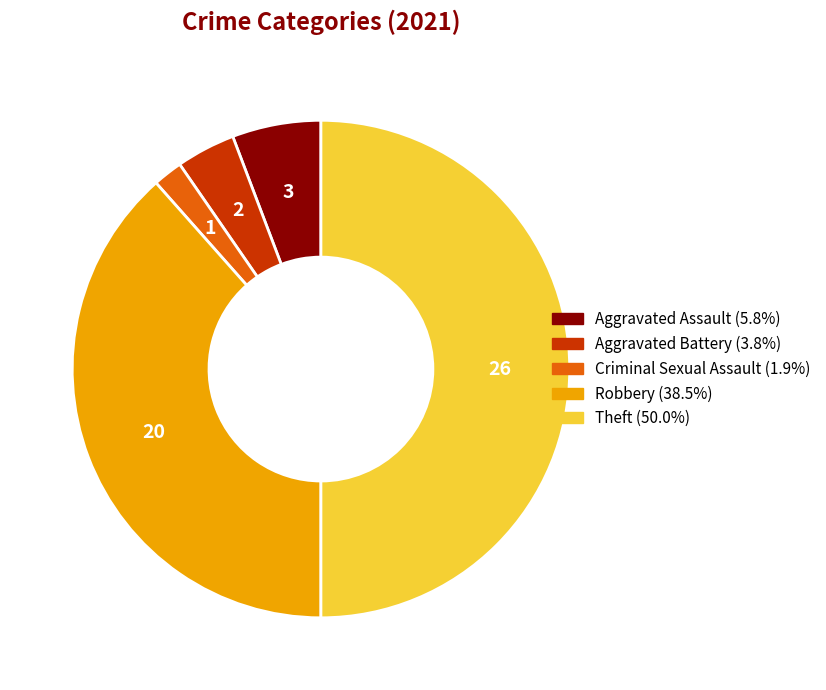

Is Aggravated Battery the majority of the pie?

No